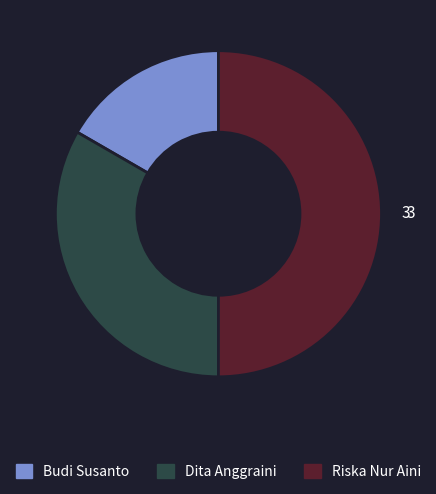

How many slices are in this pie chart?

3